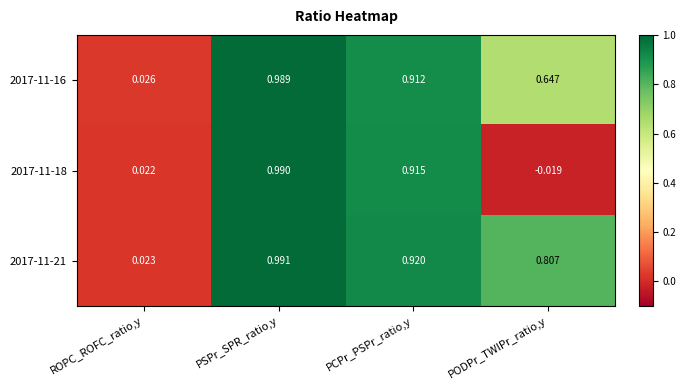

At which label does 2017-11-21 reach its minimum?

ROPC_ROFC_ratio,y